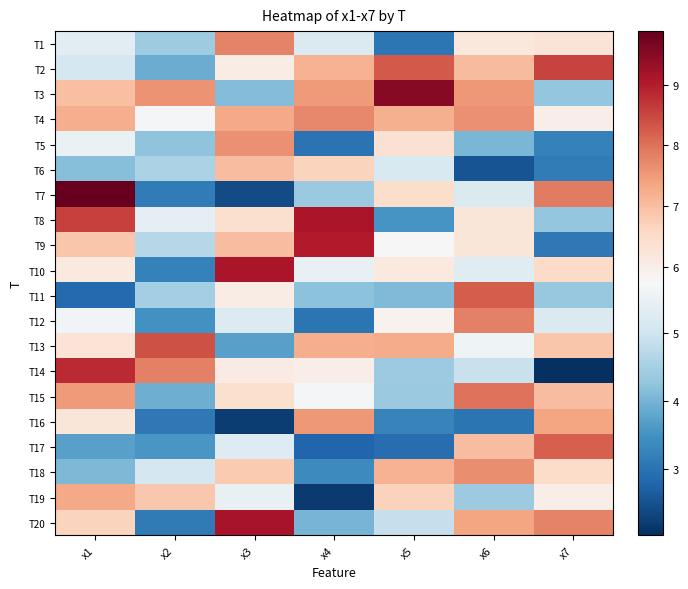

What is the total value across all series at x2?

96.6